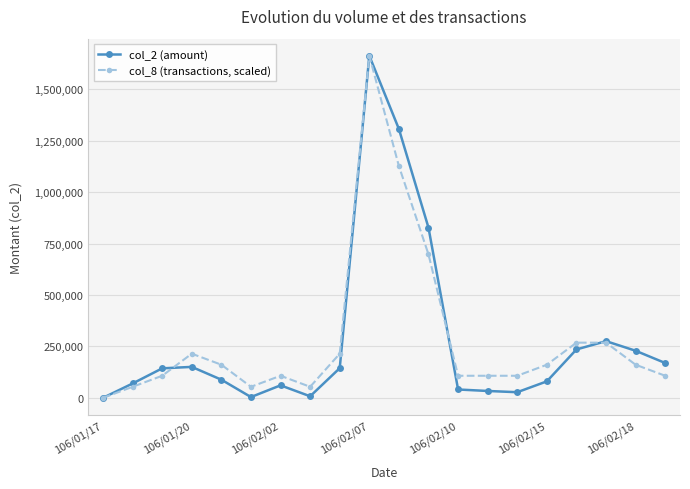

What is the maximum value for col_2 (amount)?

1663160.0